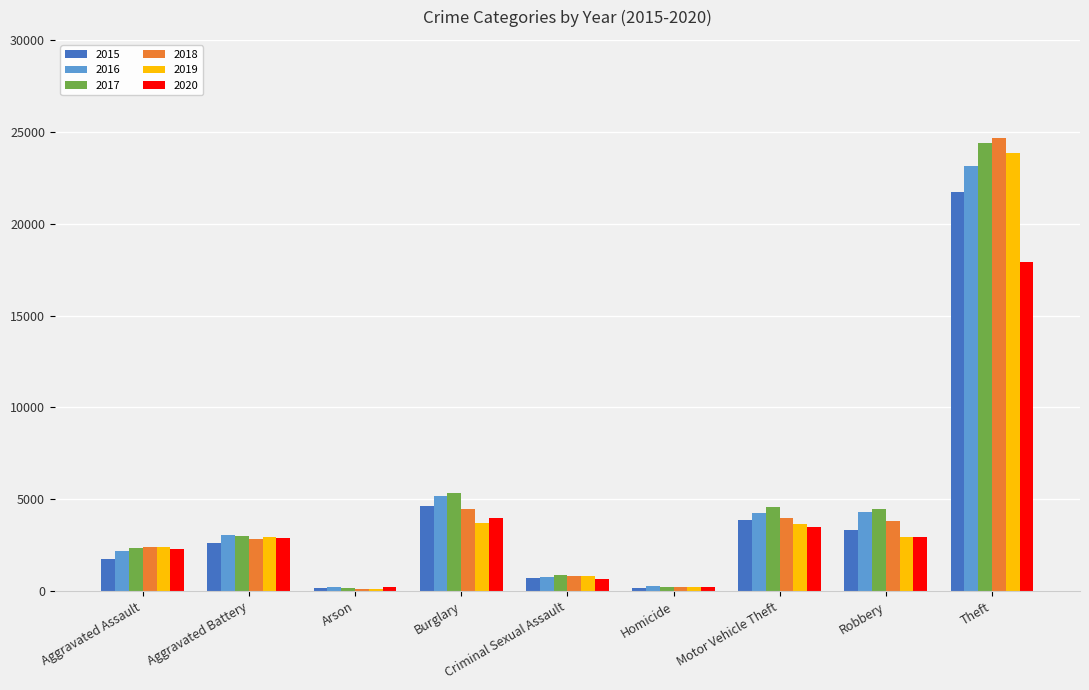

Is it true that 2017 equals 680 at Aggravated Assault?

False